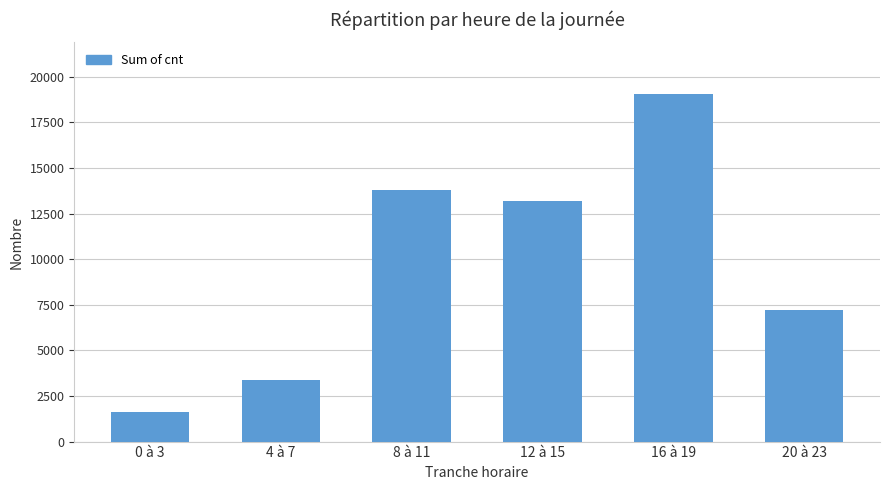

Reading left to right, list all the values displayed in this chart.

0 à 3=1608	4 à 7=3394	8 à 11=13807	12 à 15=13211	16 à 19=19041	20 à 23=7243